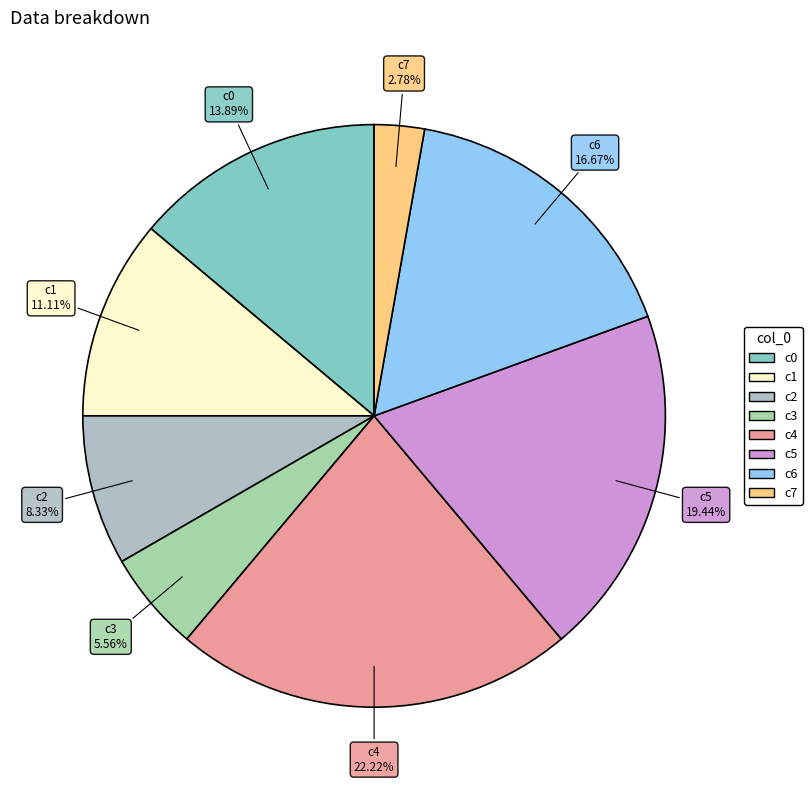

How many slices are in this pie chart?

8